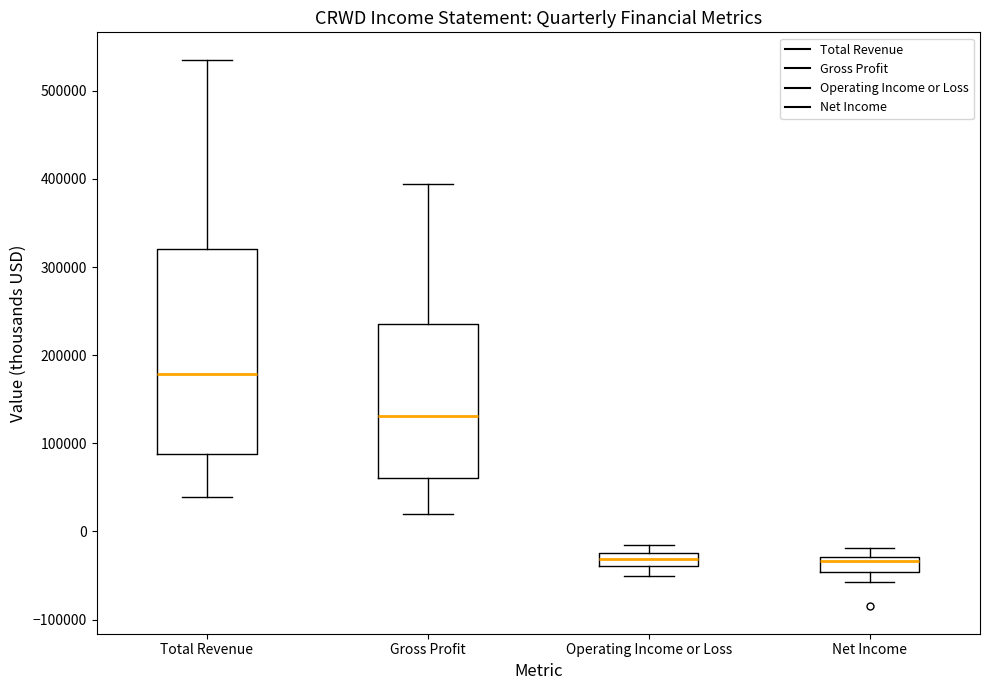

Where does the upper whisker of the box for Total Revenue end on the y-axis? The values are not printed on the chart, so give them approximately, as read against the axis.

540000